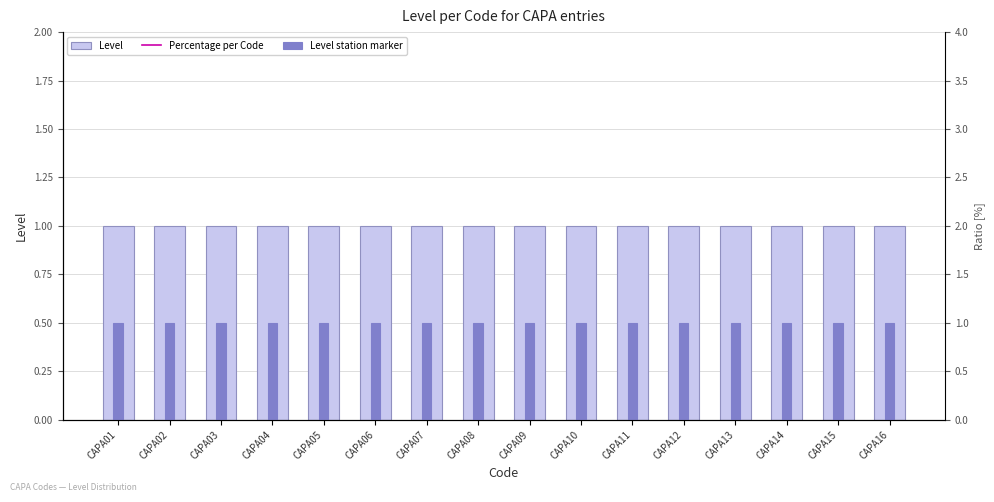

How many categories are shown in the chart?

16